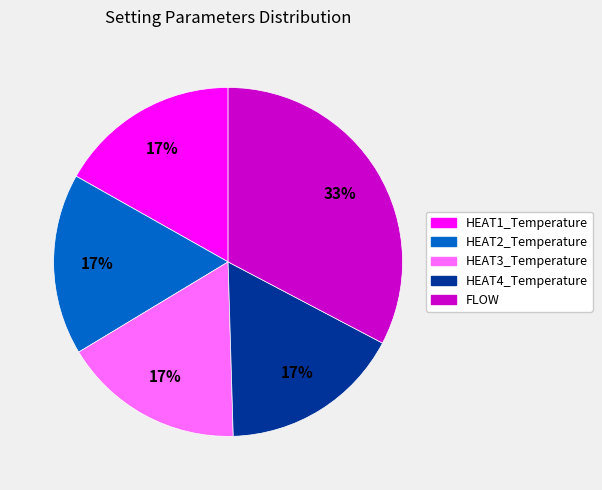

Is there a majority slice in this chart?

No